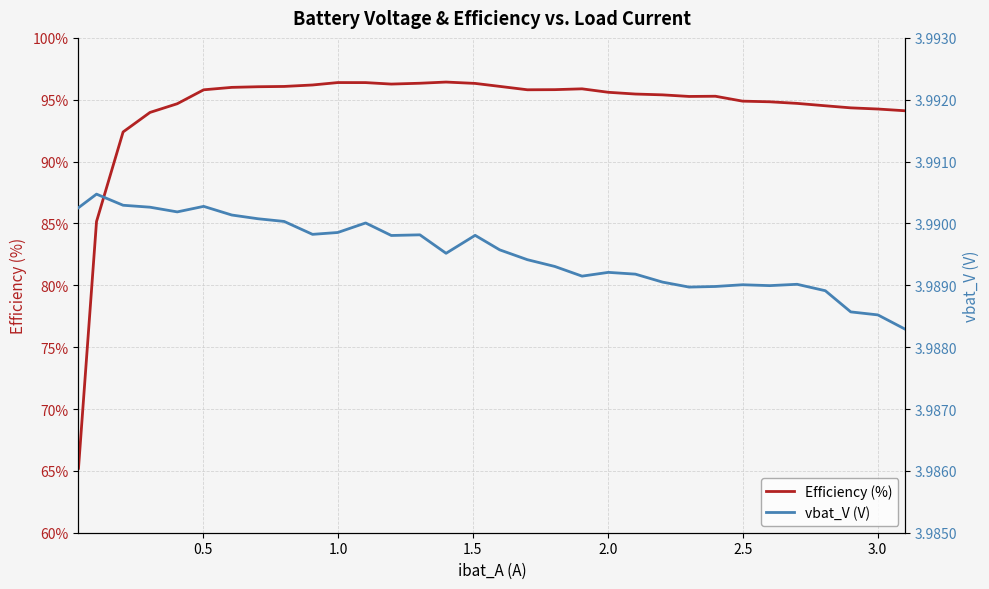

What is the highest value of the Efficiency (%) series?

96.4